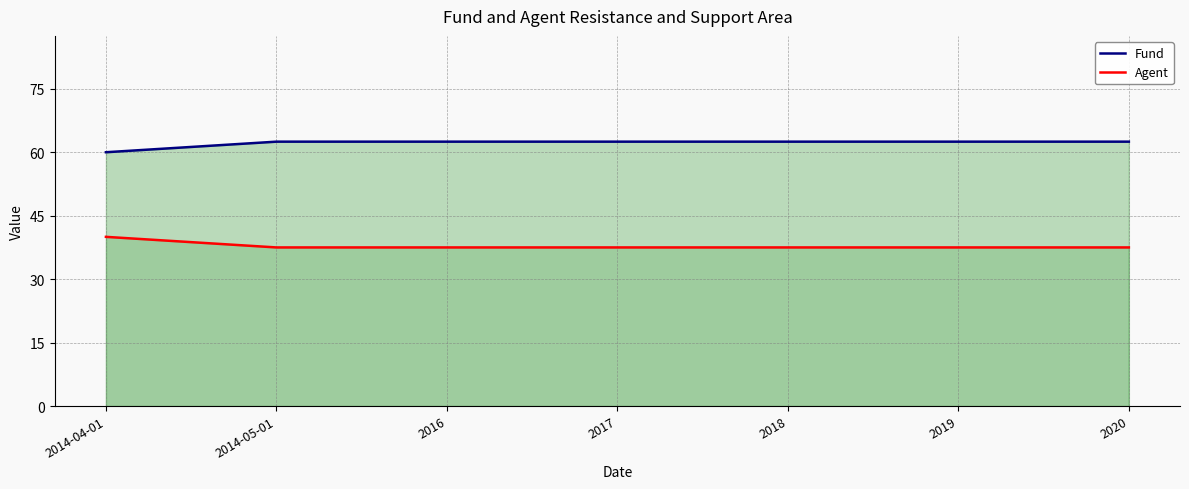

What position from the right is 2014-05-01?

6